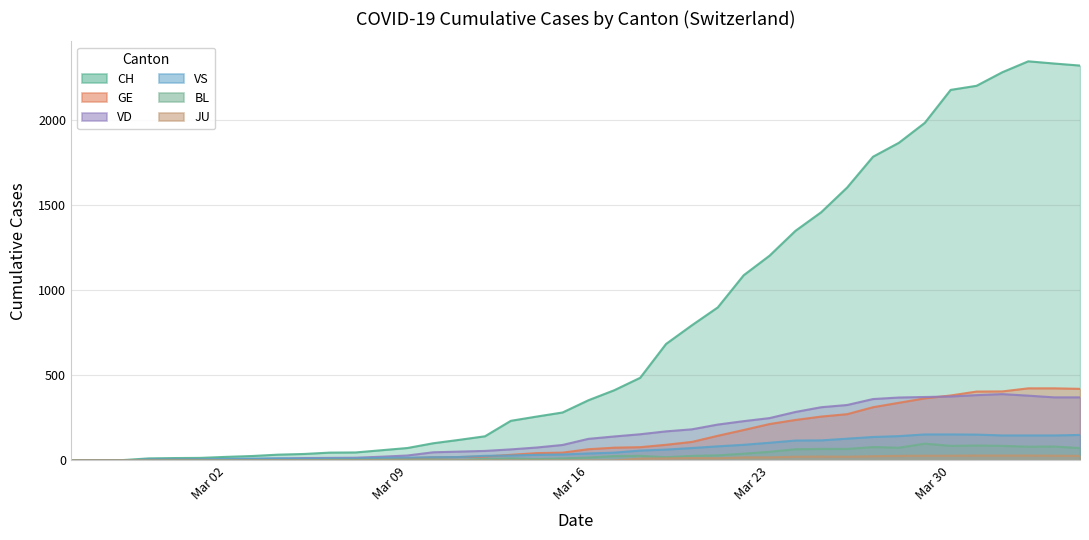

What position from the right is 2020-03-06?

30